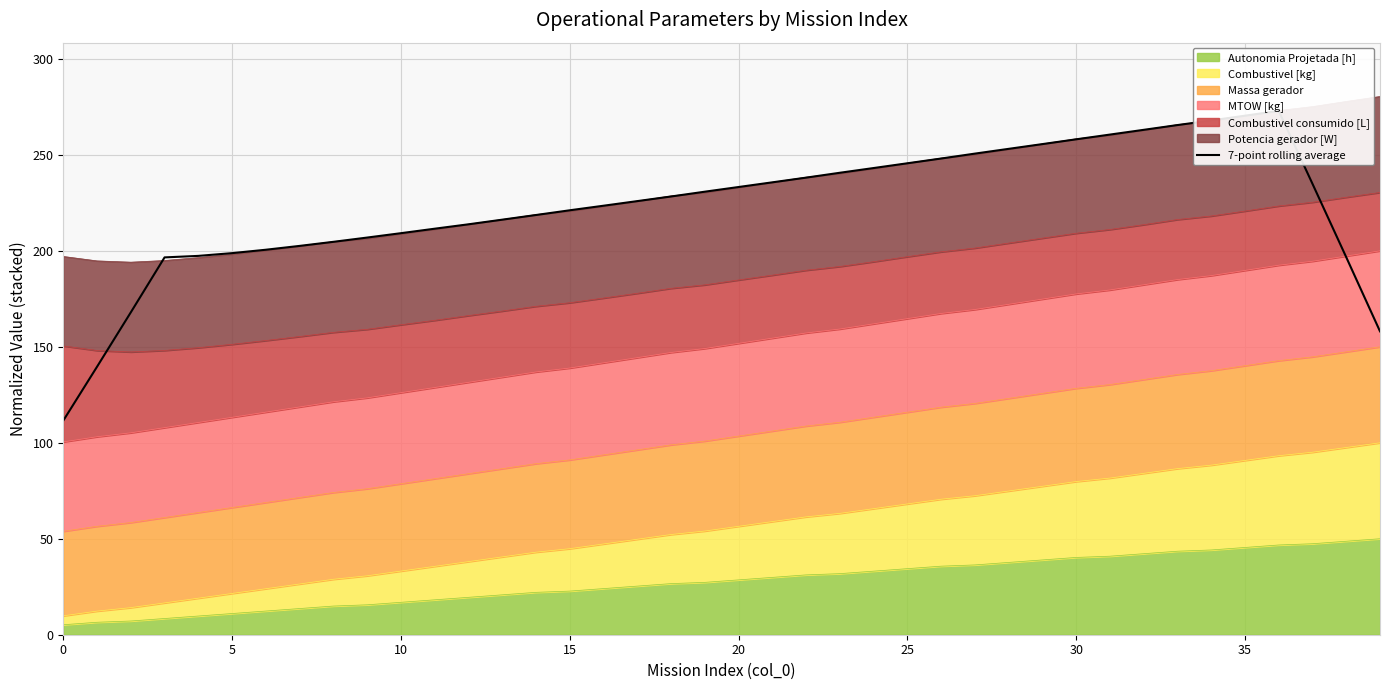

Is it true that the value at 20 is 233.2?

True